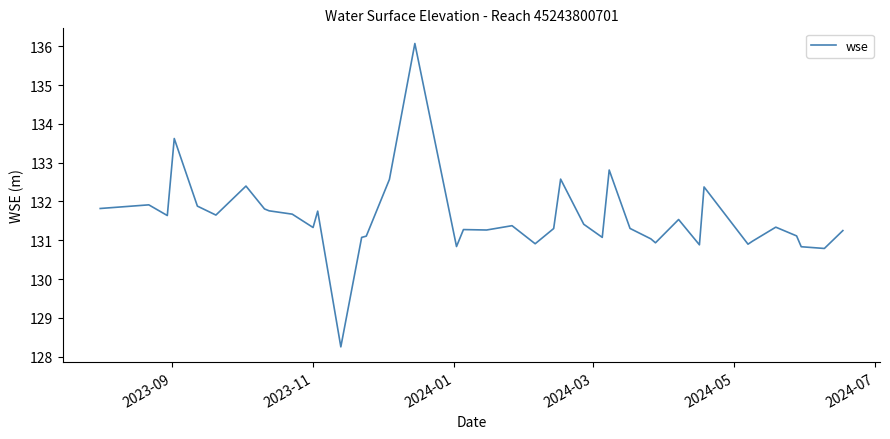

What is the difference between the maximum and minimum values?

7.8